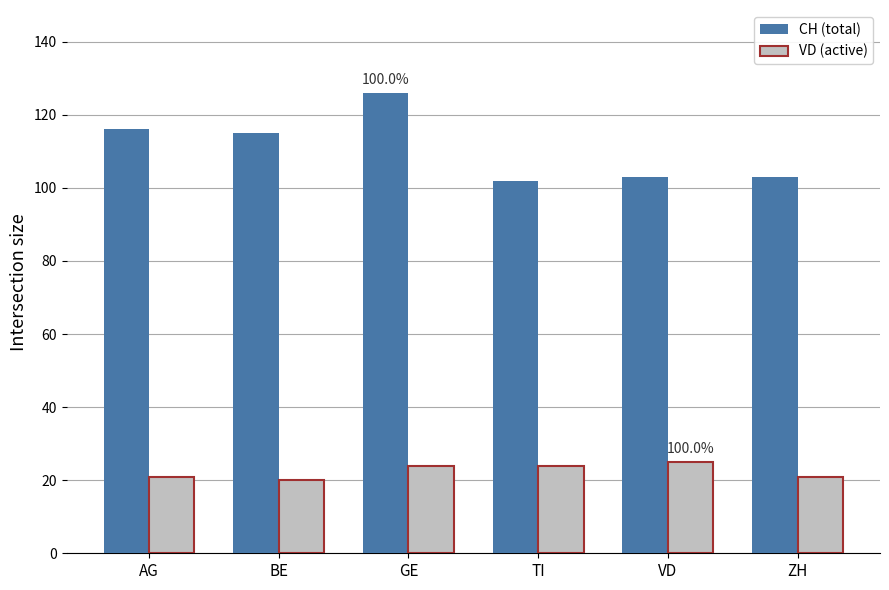

What is the spread (max minus min) of values at VD?

78